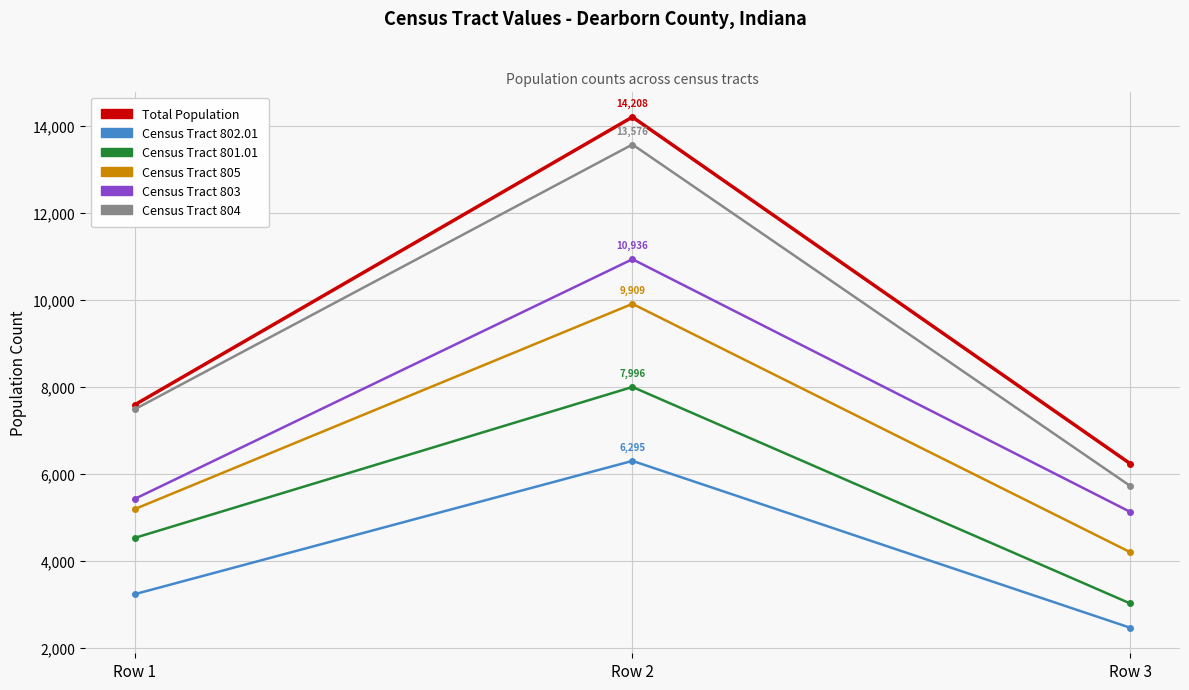

What is the sum of all Census Tract 801.01 values?

15532